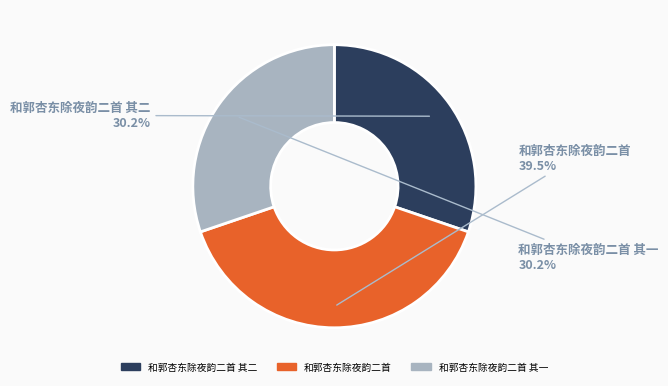

Is there a majority slice in this chart?

No